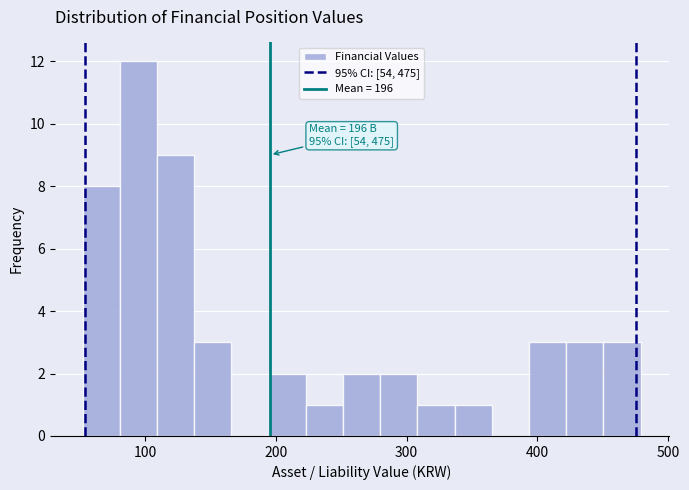

Read against the x-axis, roughly where is the centre of the tallest bar?

100